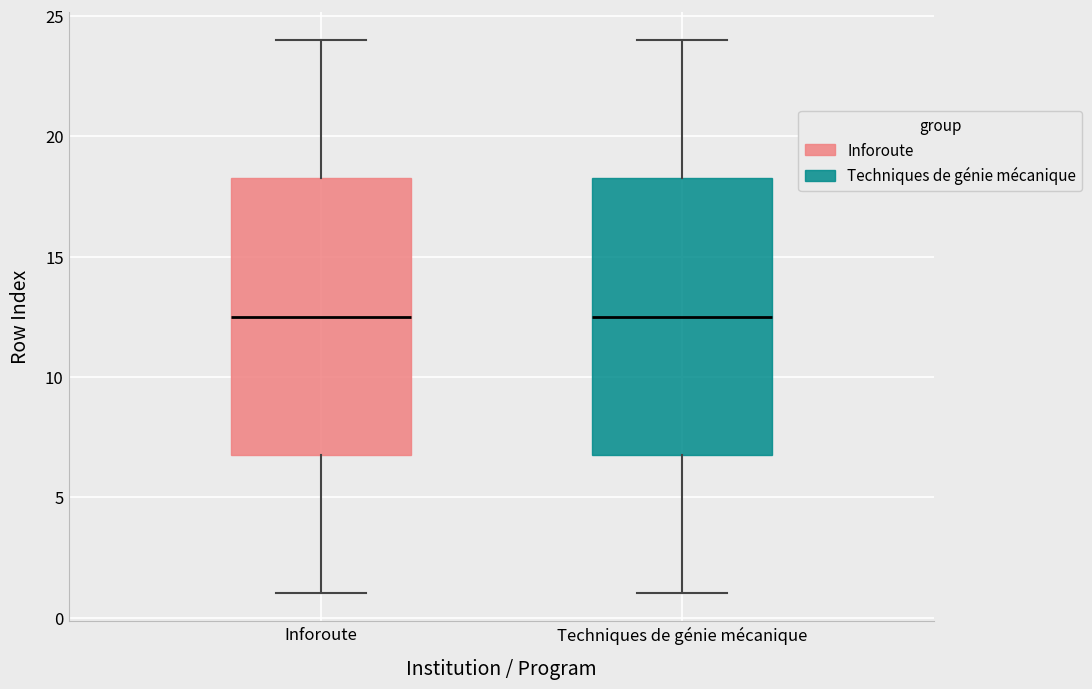

Where is the lower edge of the box for Techniques de génie mécanique on the y-axis? The values are not printed on the chart, so give them approximately, as read against the axis.

7.0